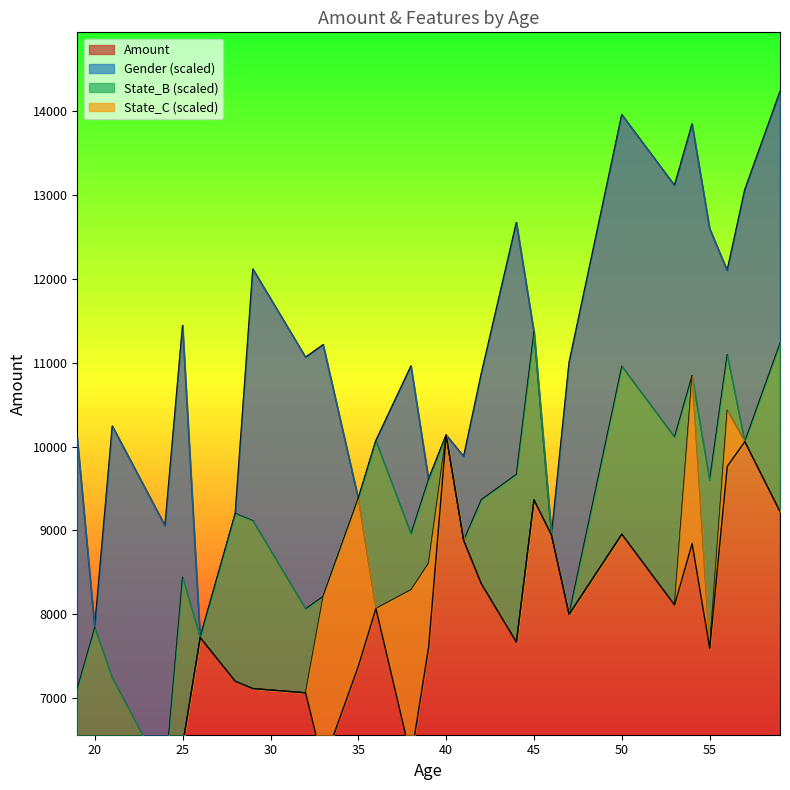

True or false: Gender (avg) and Amount cross at least once.

False